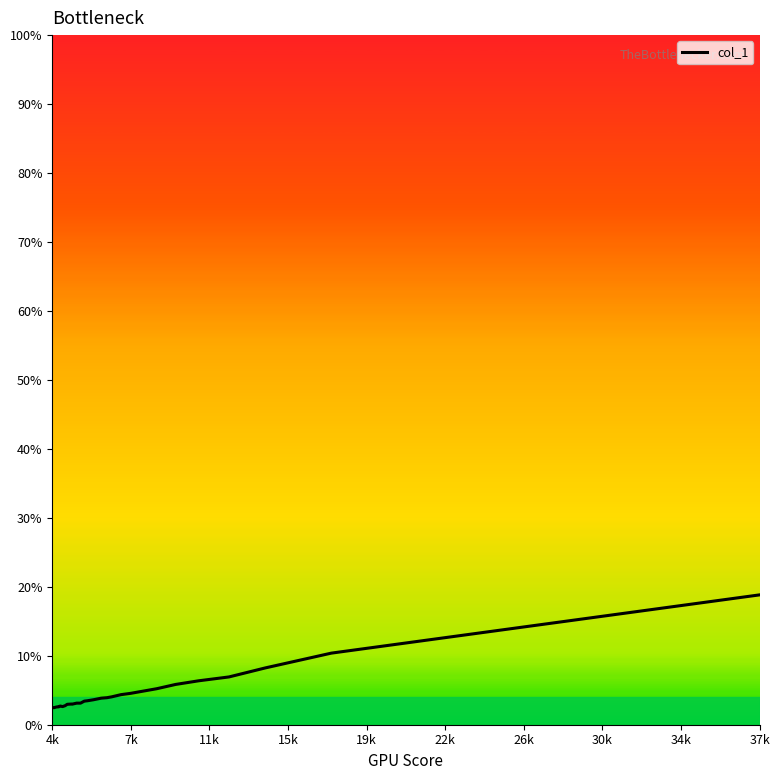

What is the difference between the maximum and minimum values?

16.4